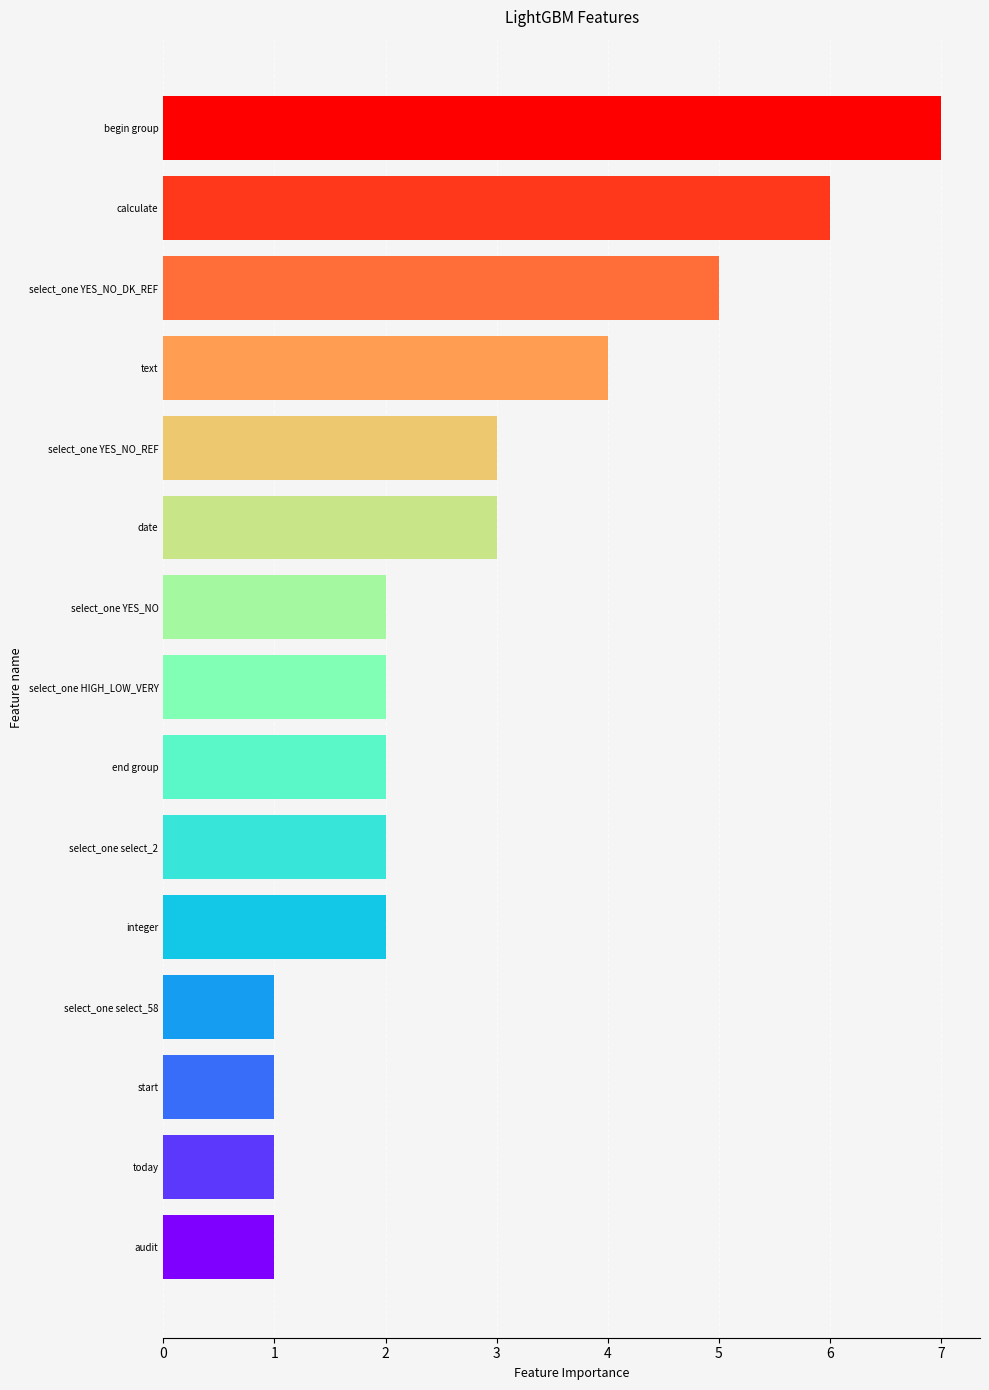

How many distinct data groups are displayed?

1